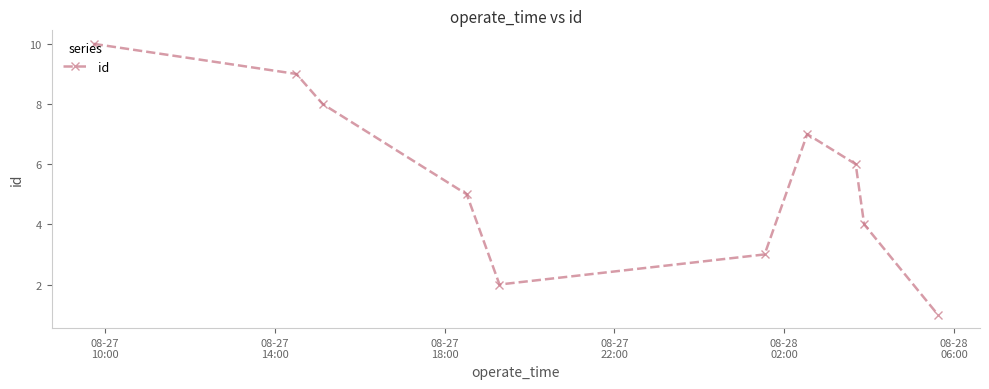

How many points are lower than both their immediate neighbors (excluding endpoints)?

1